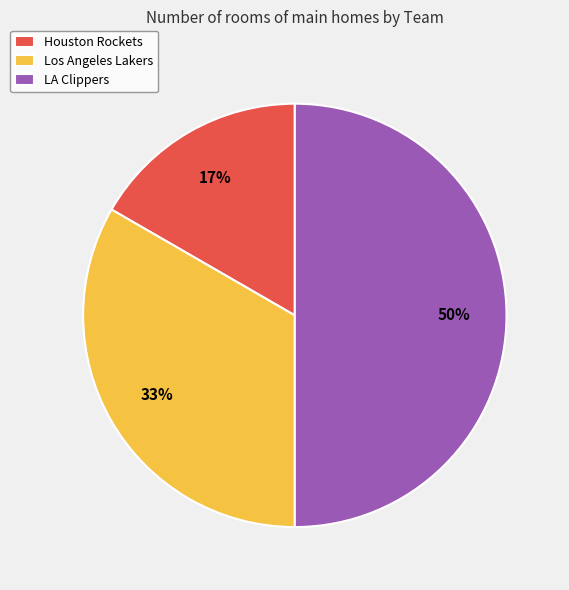

True or false: Los Angeles Lakers accounts for 33% of the total.

True